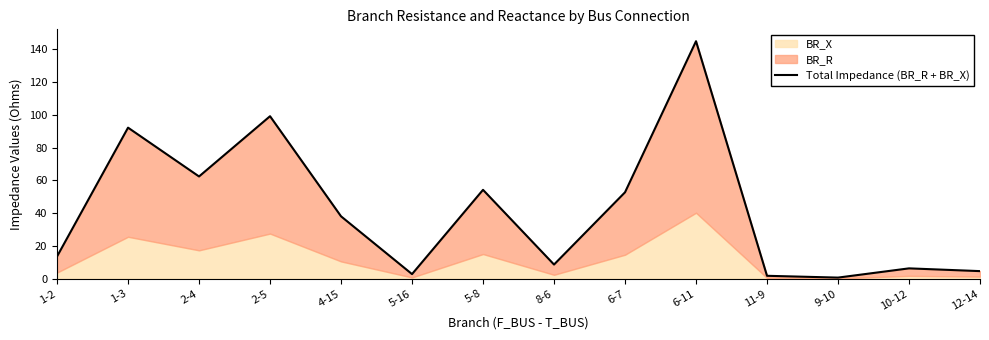

What is the change in value from 4-15 to 10-12?

-31.7